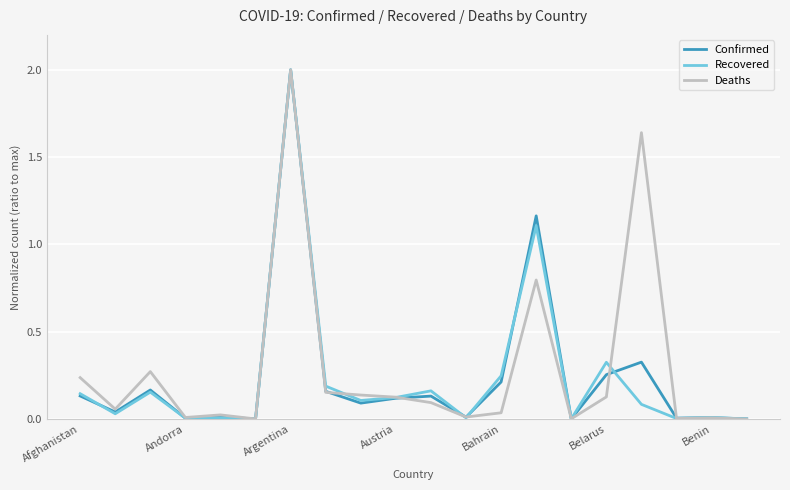

What are all the series names shown in the legend?

Confirmed, Recovered, Deaths